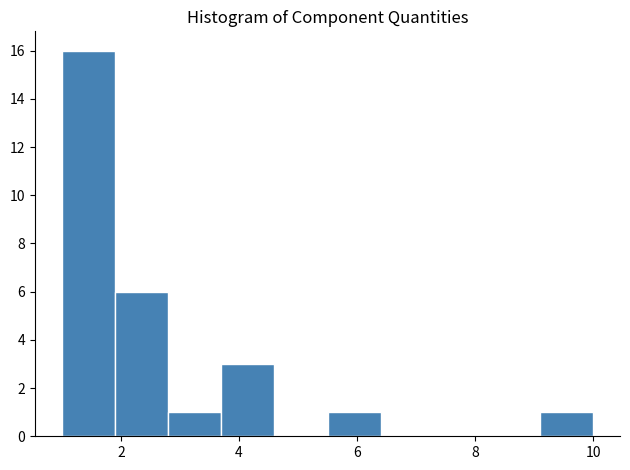

How tall is the bar that spans 5.5 to 6.4 on the x-axis? Neither the bar edges nor the heights are printed on the chart, so give them approximately, as read against the axes.

1